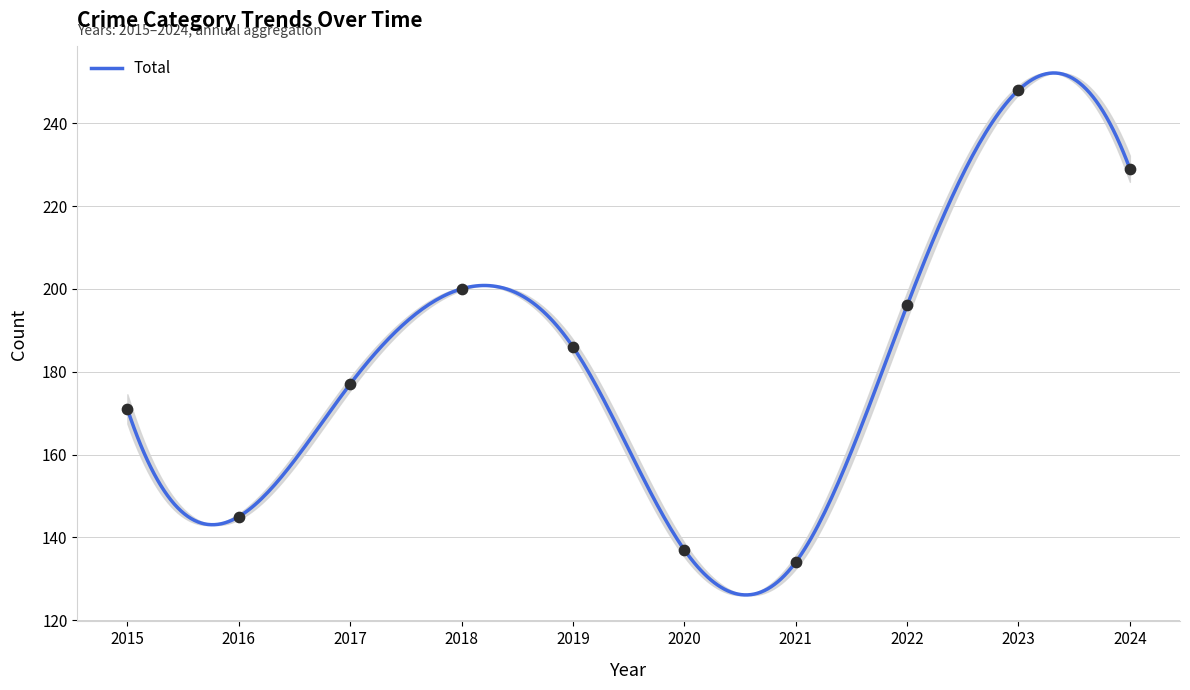

At which category is the sum across all series the highest?

2023